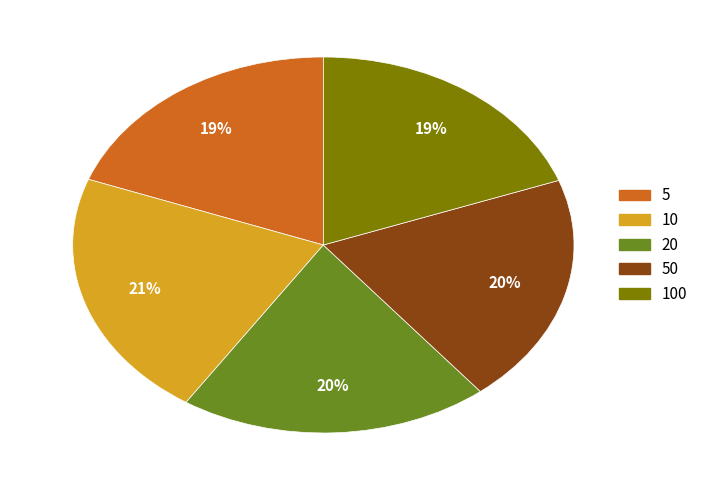

To the nearest percent, what is the combined percentage of 50 and 100?

39%